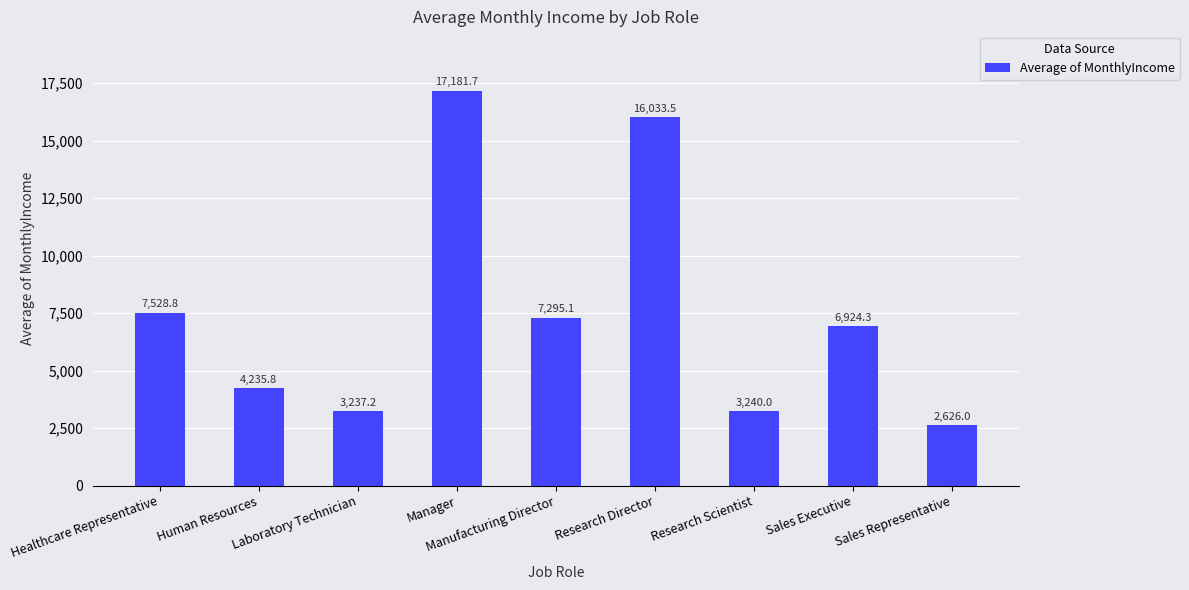

Which label corresponds to the smallest value in the chart?

Sales Representative